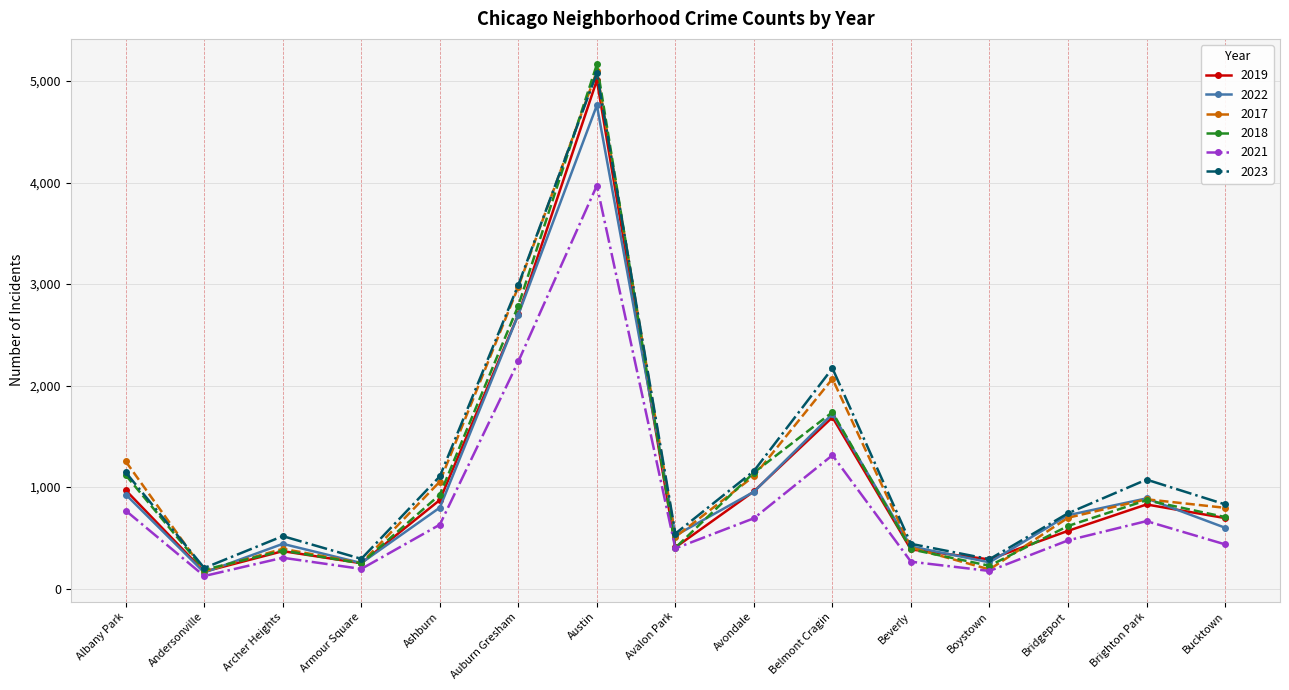

The value of 2018 at Belmont Cragin is 444. True or false?

False